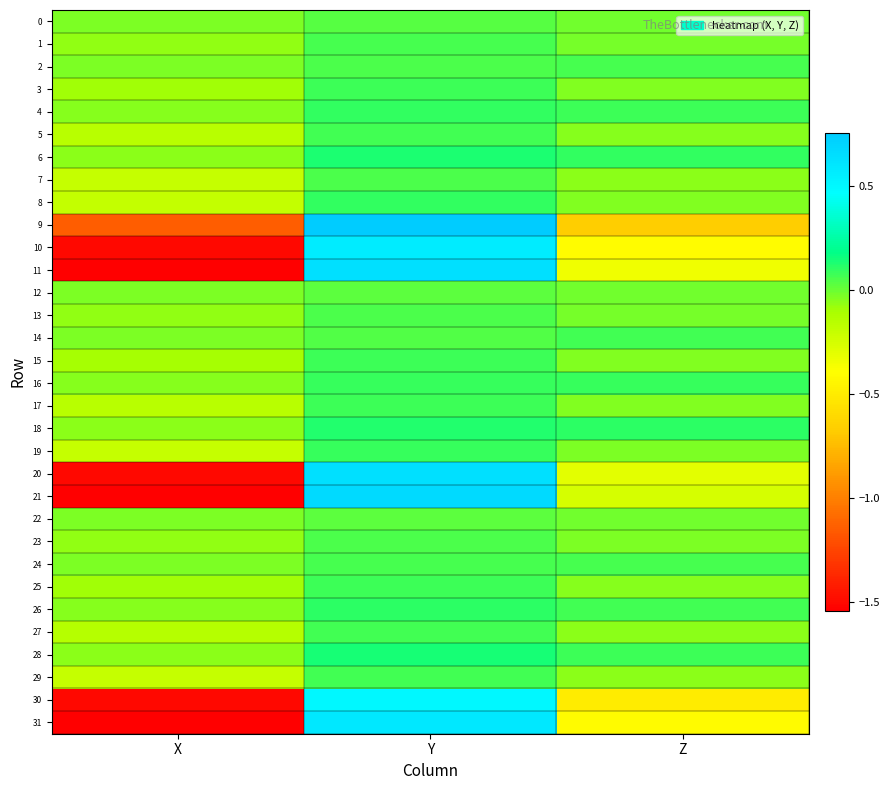

Which label corresponds to the largest value in the chart?

Y